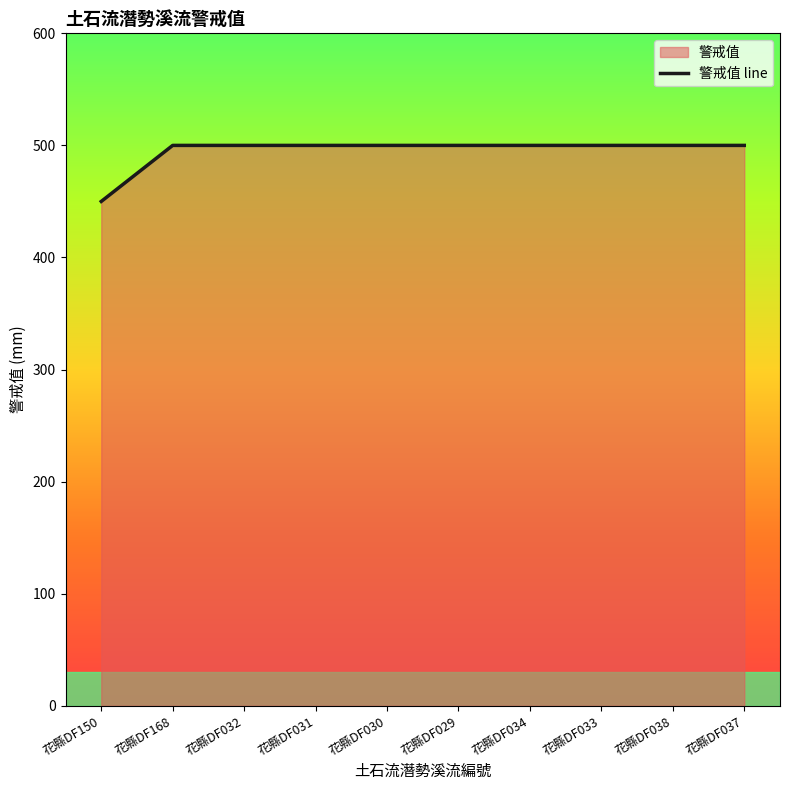

What is the approximate value at 花縣DF038, to the nearest 5?

500